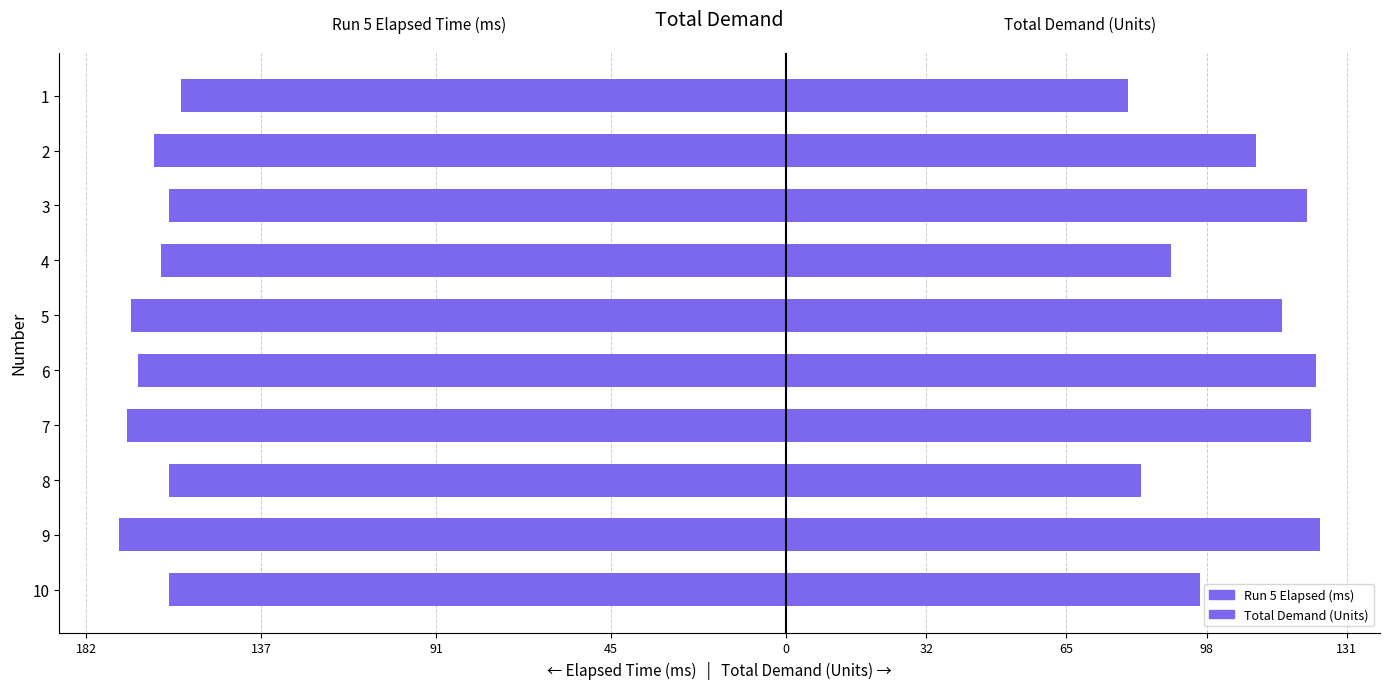

Is it true that Total Demand (Units) equals 38.3 at 1?

False